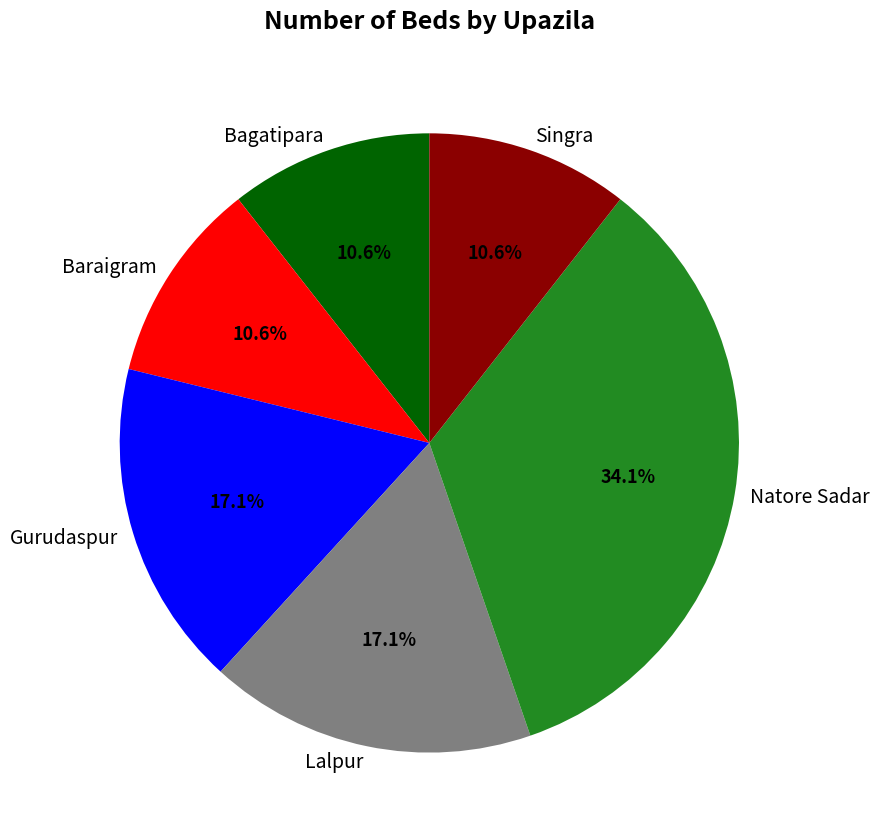

The Gurudaspur slice represents 32% of the pie. True or false?

False